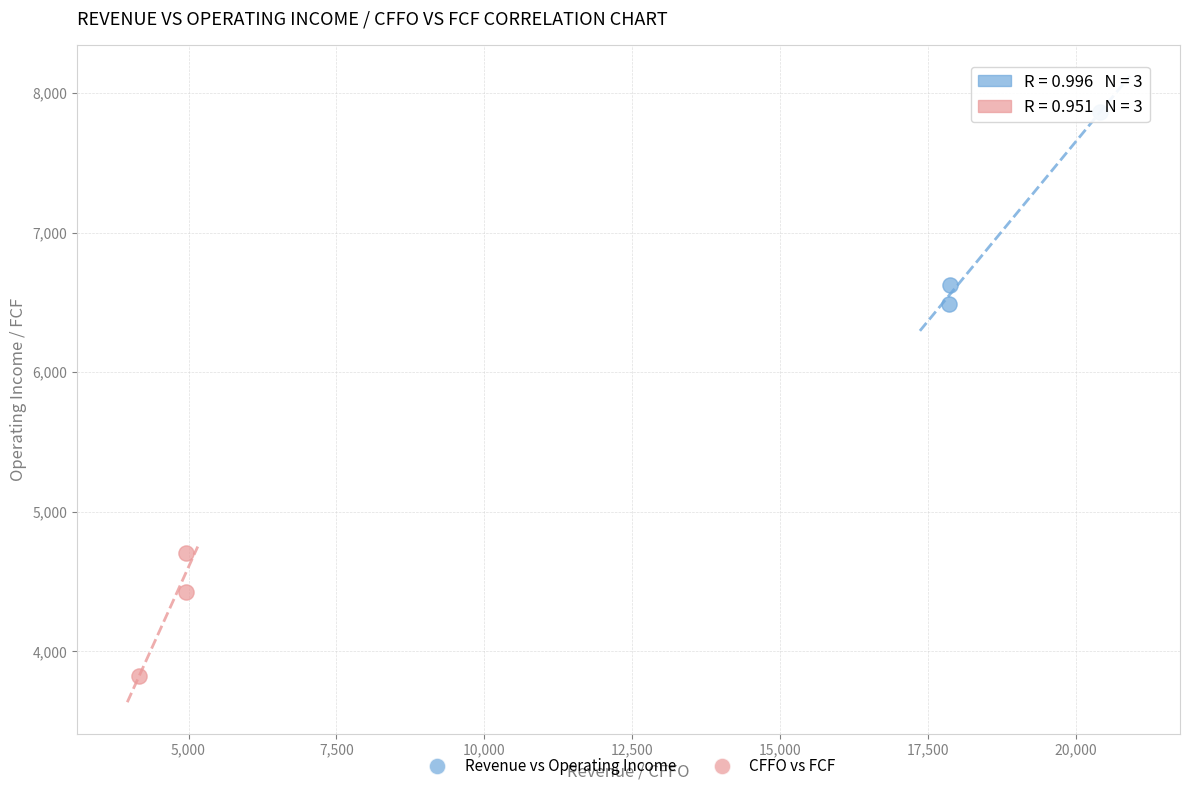

Which series contains the highest Y value?

Revenue vs Operating Income